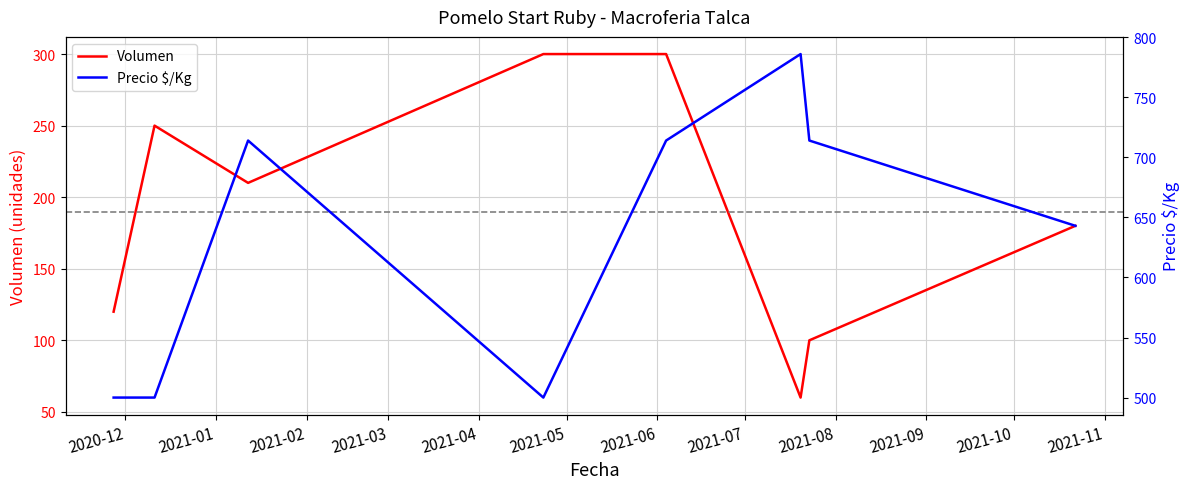

What is the lowest value of the Volumen series?

60